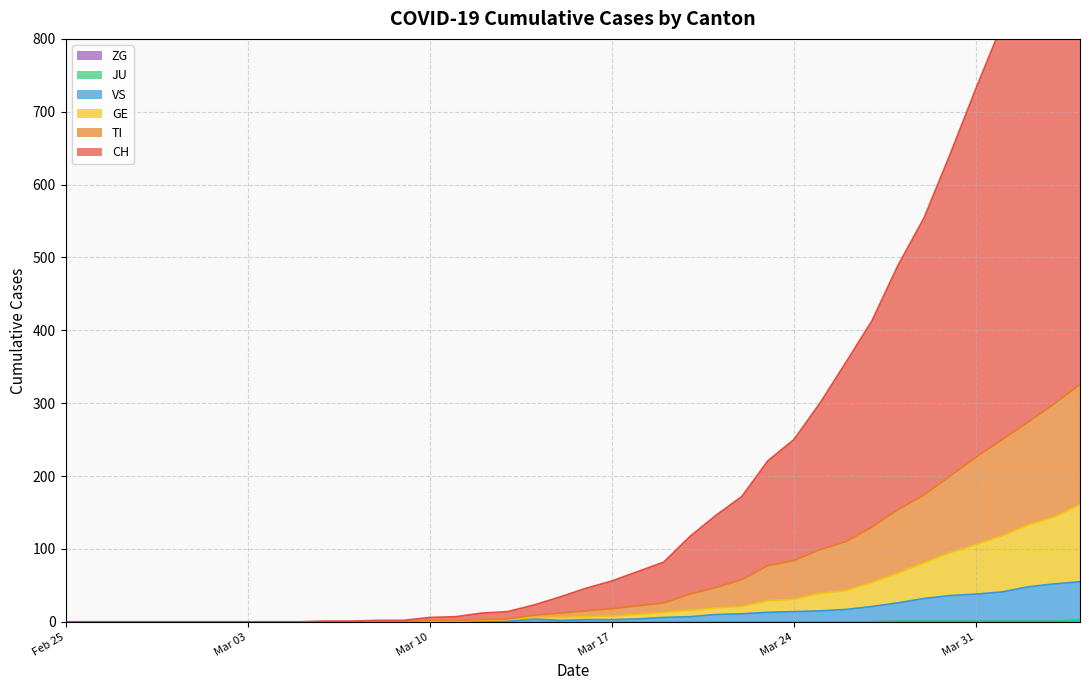

What is the average value of the TI series?

66